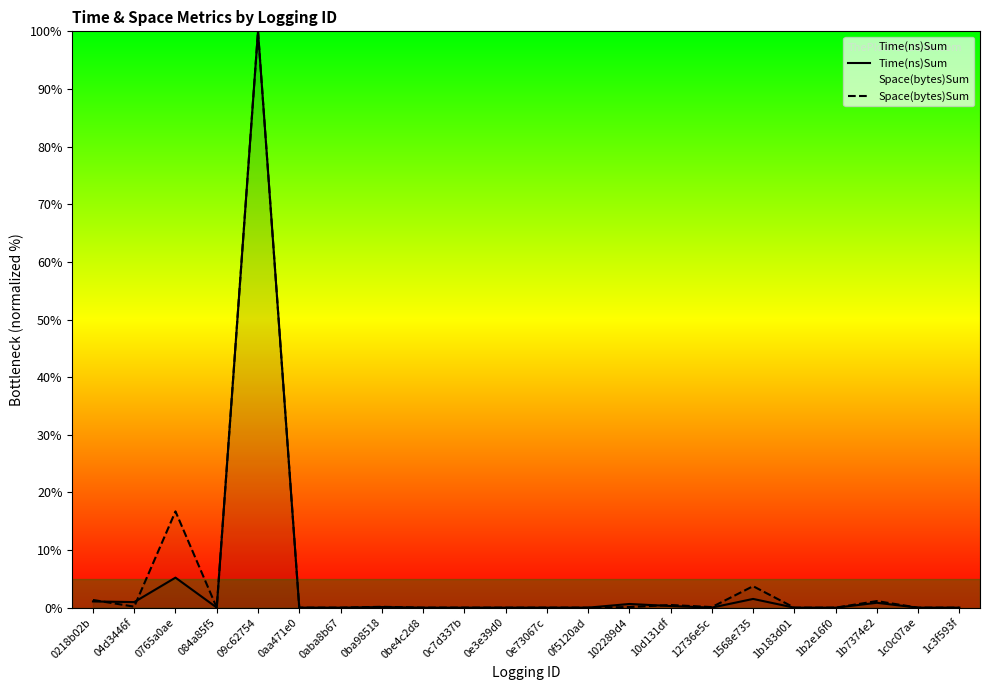

Reading left to right, transcribe all the data shown in this chart.

Time(ns)Sum: 0218b02b=1.1	04d3446f=1.0	0765a0ae=5.2	084a85f5=0.0	09c62754=100.0	0aa471e0=0.0	0aba8b67=0.0	0ba98518=0.1	0be4c2d8=0.0	0c7d337b=0.0	0e3e39d0=0.0	0e73067c=0.0	0f5120ad=0.0	102289d4=0.6	10d131df=0.3	12736e5c=0.0	1568e735=1.5	1b183d01=0.0	1b2e16f0=0.0	1b7374e2=0.8	1c0c07ae=0.0	1c3f593f=0.0
Space(bytes)Sum: 0218b02b=1.3	04d3446f=0.2	0765a0ae=16.7	084a85f5=0.0	09c62754=100.0	0aa471e0=0.0	0aba8b67=0.0	0ba98518=0.2	0be4c2d8=0.0	0c7d337b=0.0	0e3e39d0=0.0	0e73067c=0.0	0f5120ad=0.0	102289d4=0.1	10d131df=0.5	12736e5c=0.1	1568e735=3.7	1b183d01=0.0	1b2e16f0=0.0	1b7374e2=1.1	1c0c07ae=0.0	1c3f593f=0.0